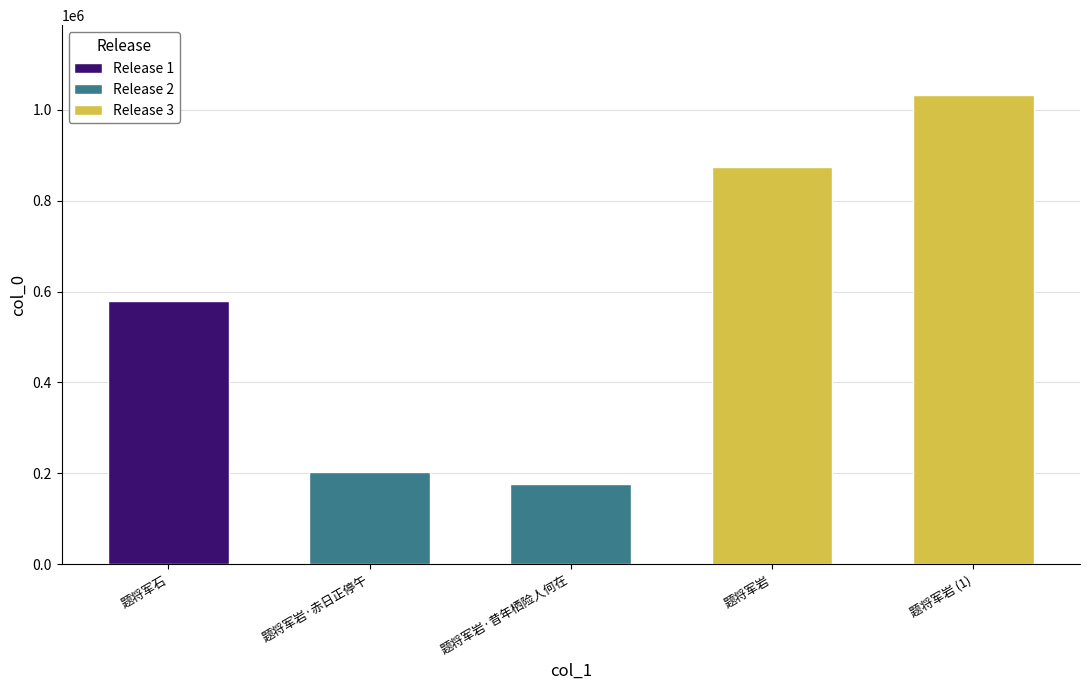

Count the Release 3 values in the range 873594 to 1031426.

2